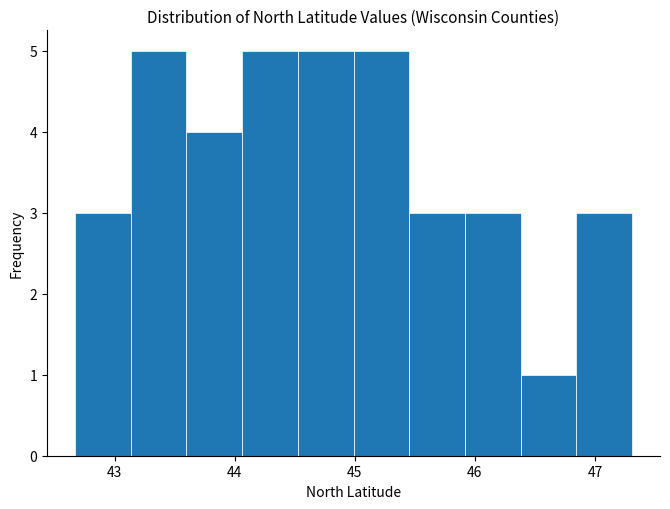

How tall is the bar that spans 43.6 to 44.1 on the x-axis? Neither the bar edges nor the heights are printed on the chart, so give them approximately, as read against the axes.

4